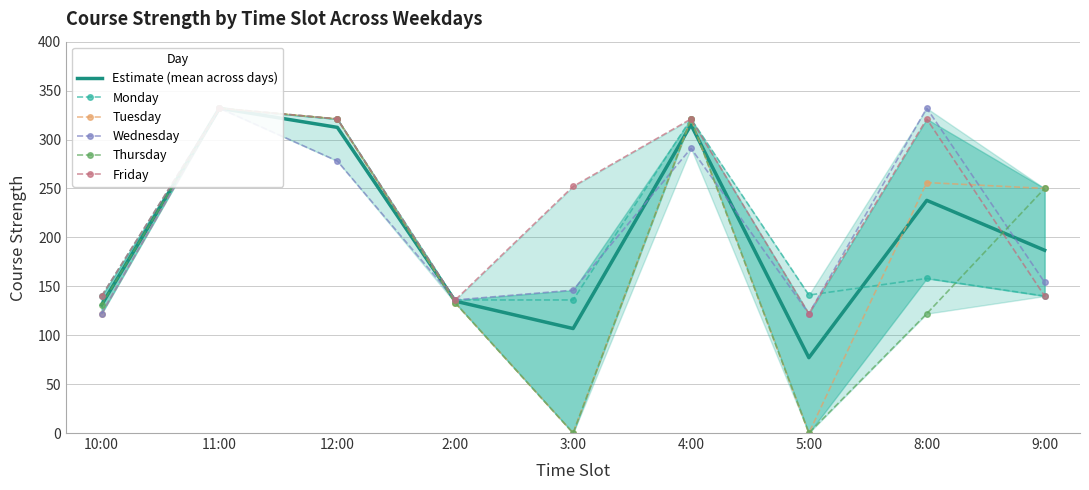

What is the value of the Thursday point at the 2nd from the left?

332.0